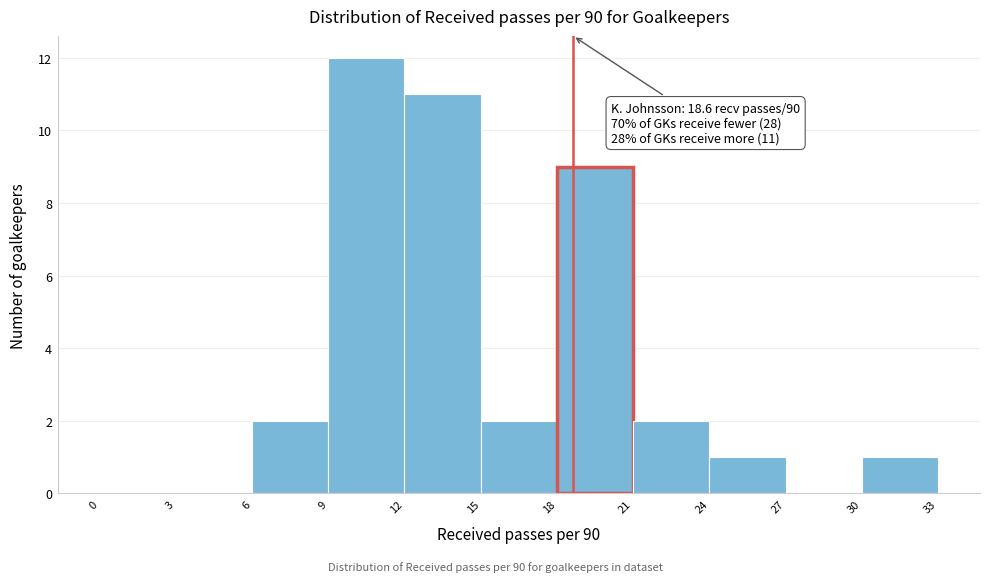

Over which range of the x-axis is the bar tallest?

9 to 12